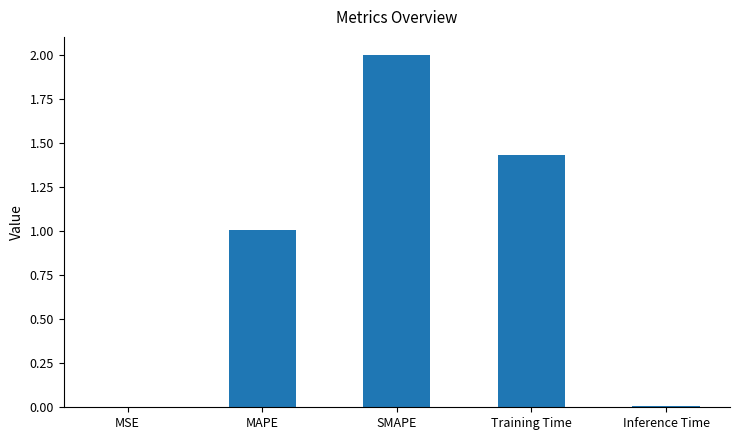

True or false: the data shows 0.7 at Training Time.

False